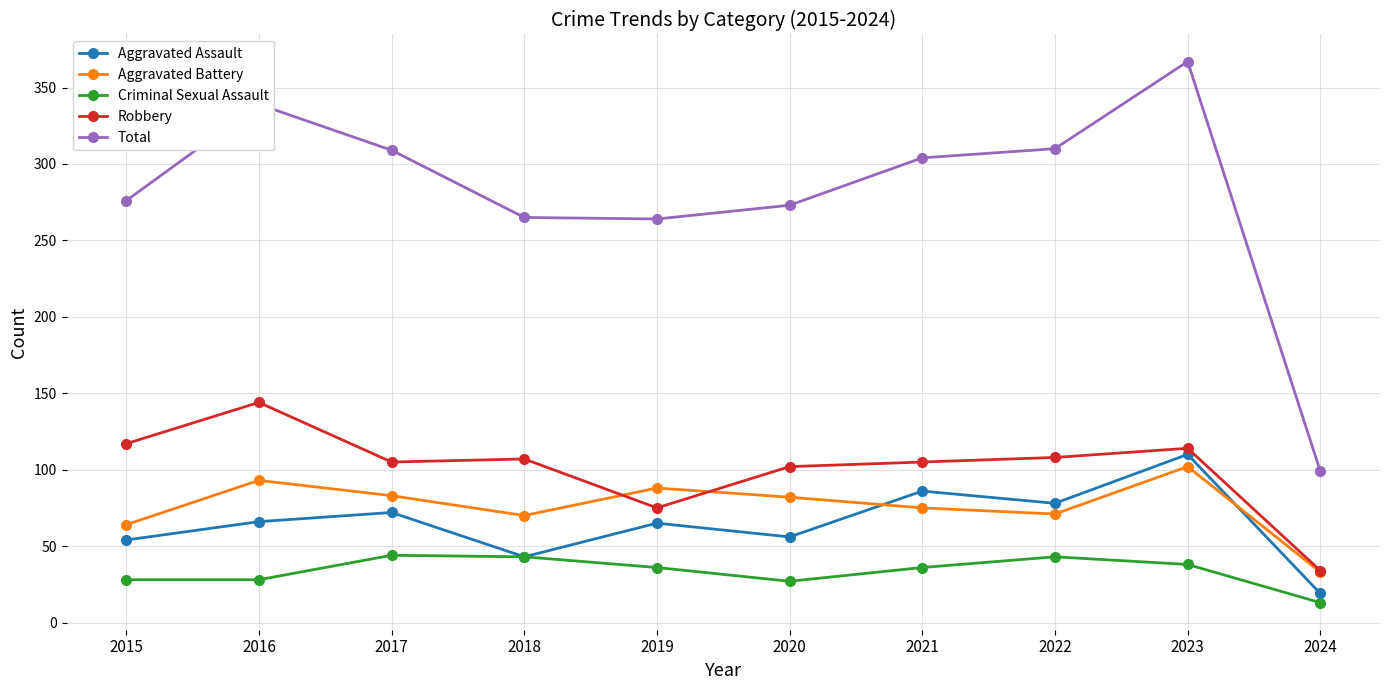

True or false: Total and Criminal Sexual Assault intersect in this chart.

False